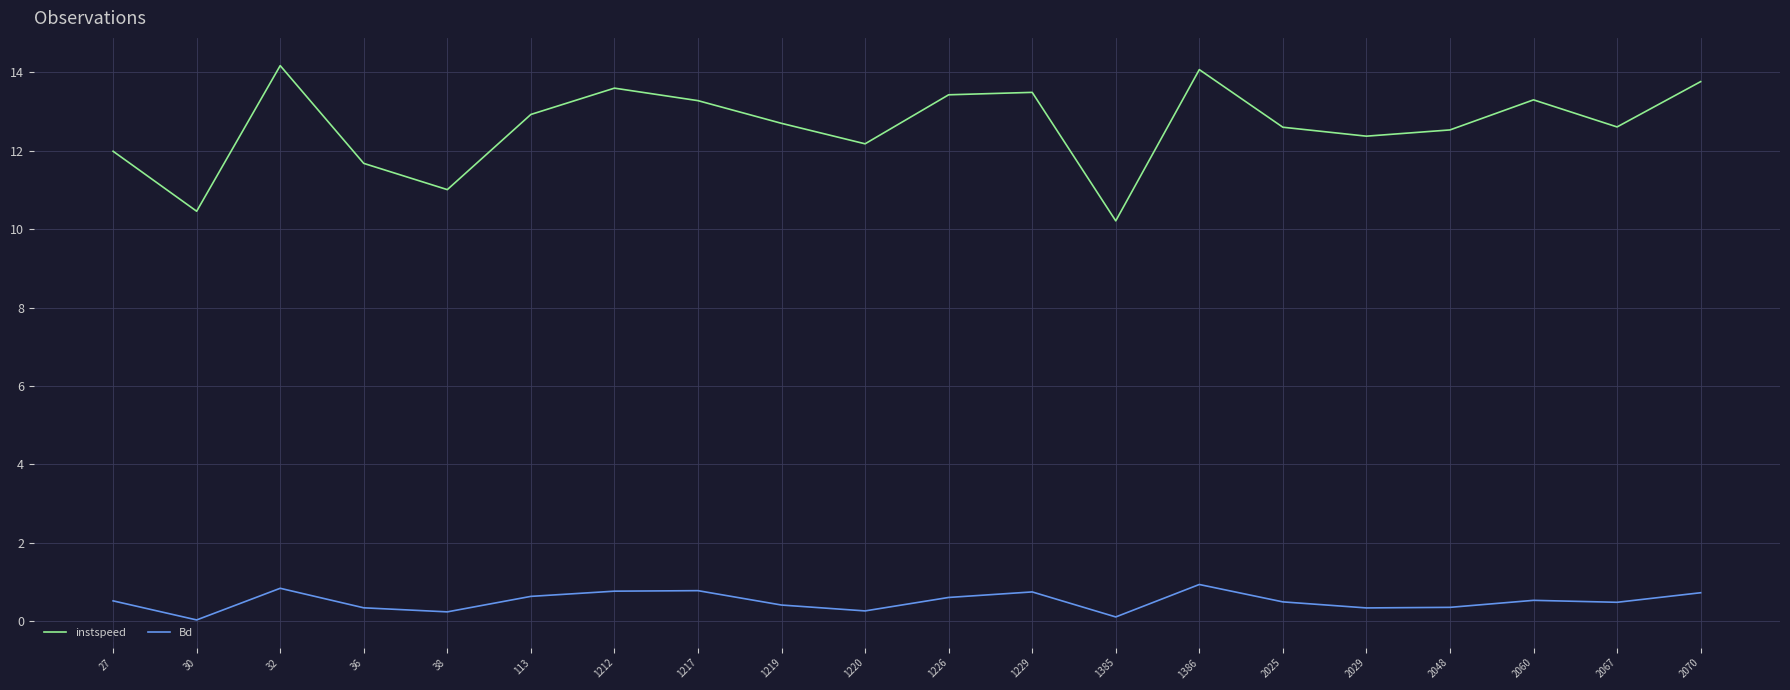

The Bd series shows 0.9 at 1386. True or false?

True